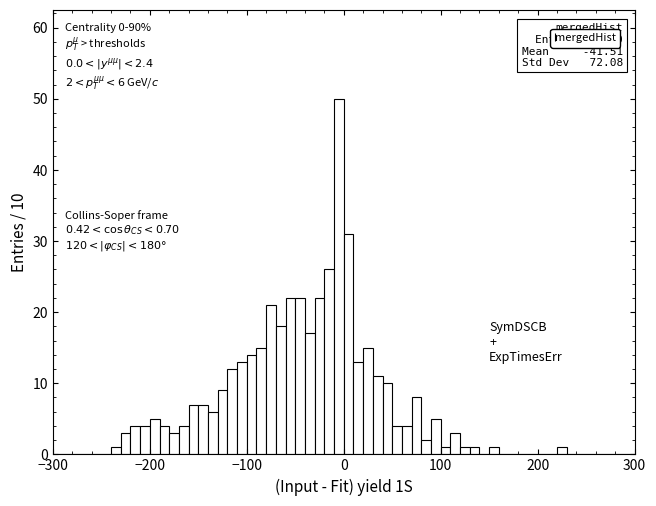

Read against the x-axis, roughly where is the centre of the tallest bar?

0